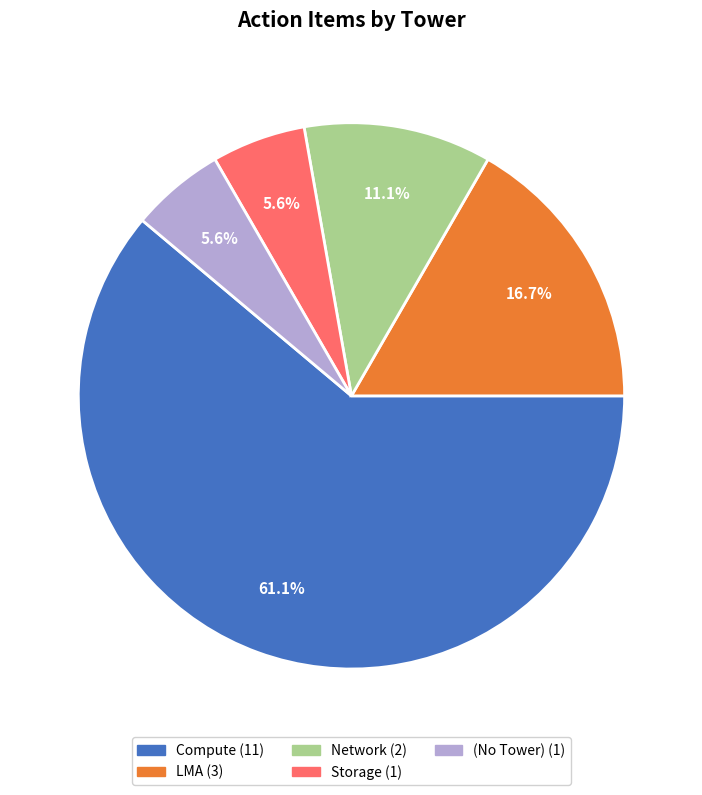

Does any single category account for the majority?

Yes